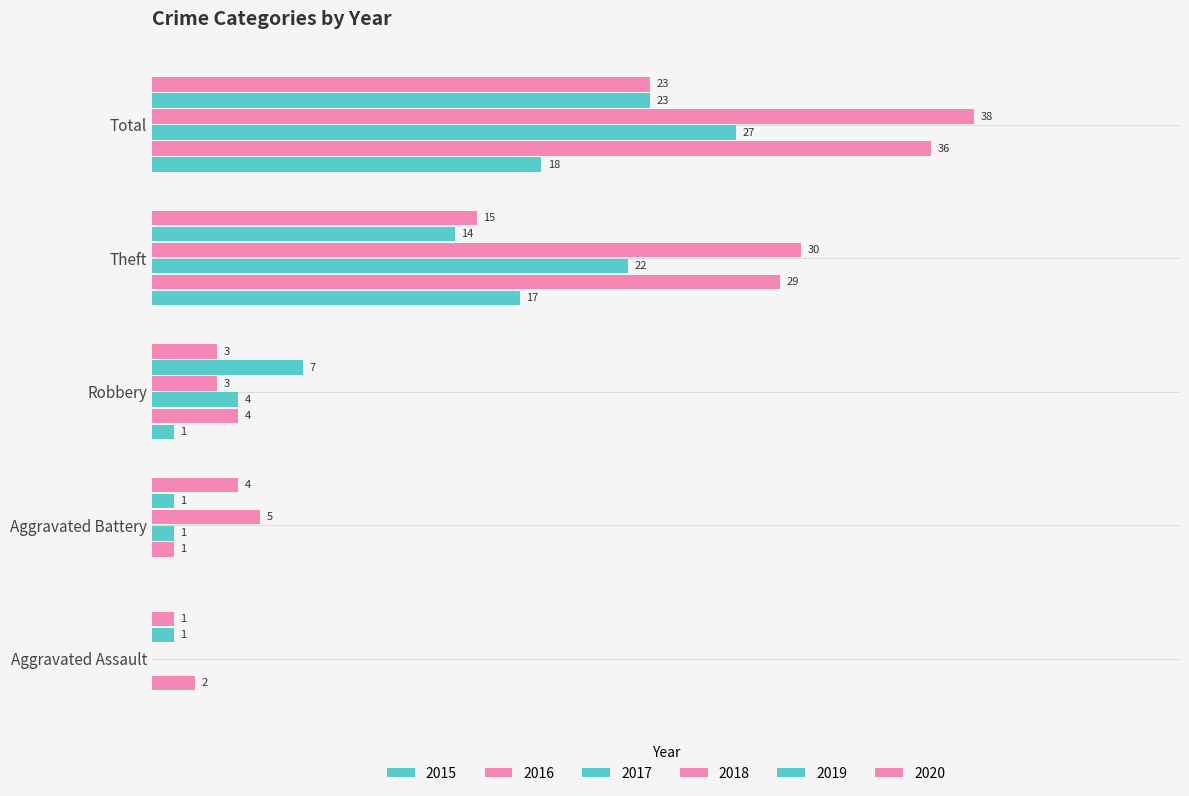

What is the label of the 4th bar from the left?

Theft